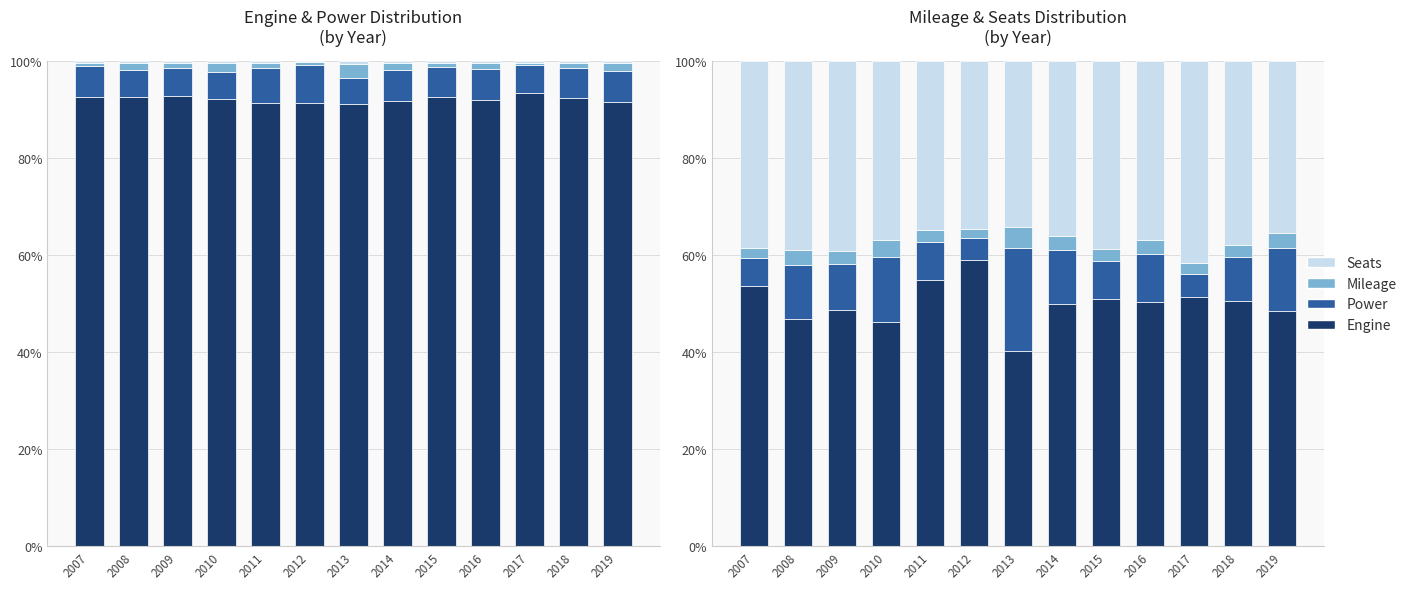

Where does the Power series first go above 9?

2008